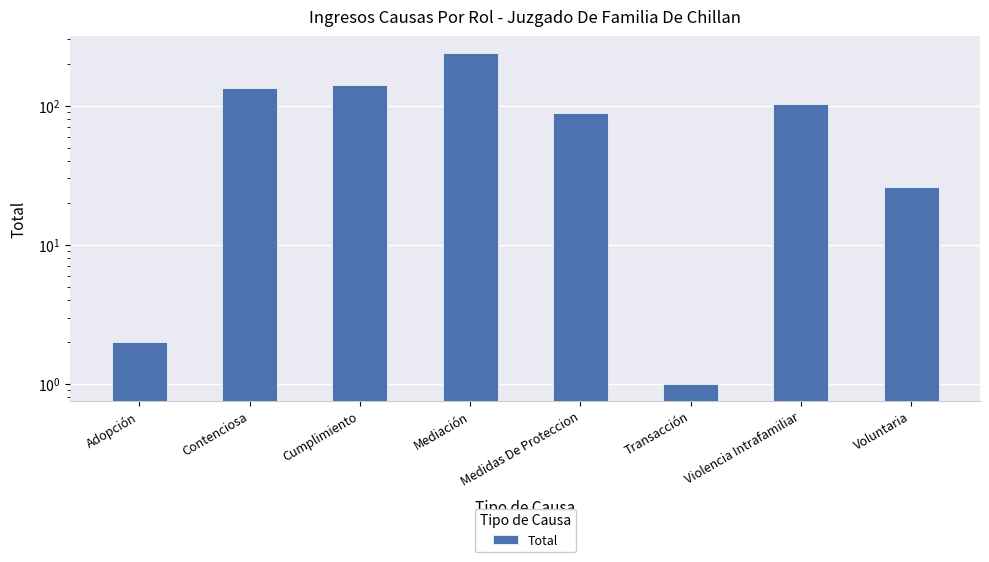

Are the bars grouped side by side (vs. stacked)?

No